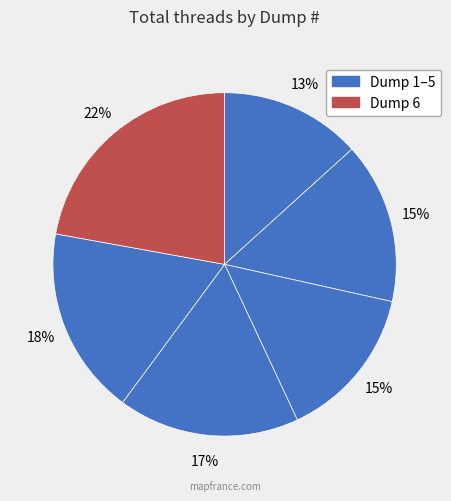

How many segments does this pie chart have?

6